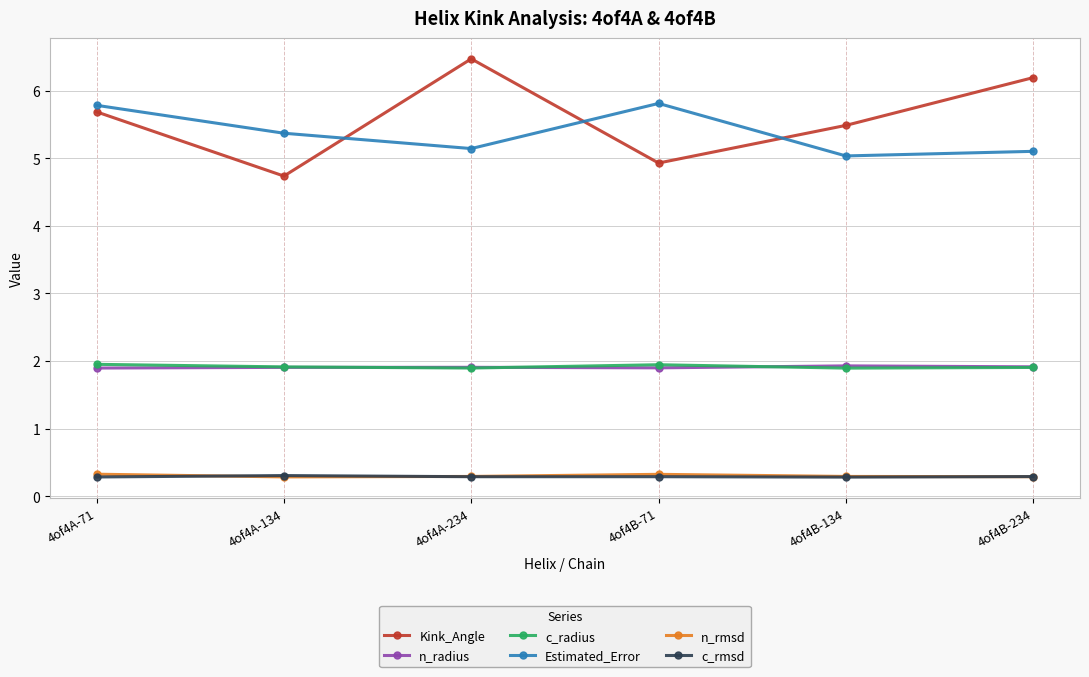

Rank the categories by Kink_Angle value from lowest to highest.

4of4A-134, 4of4B-71, 4of4B-134, 4of4A-71, 4of4B-234, 4of4A-234